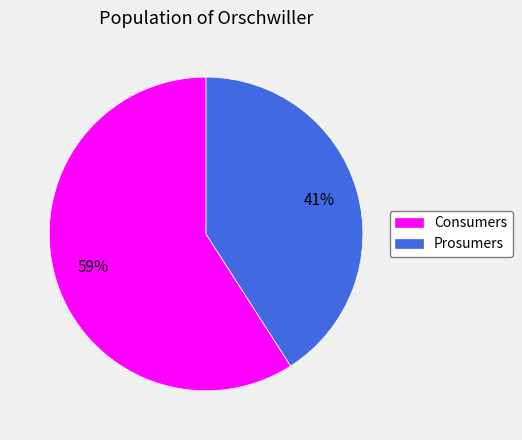

Is the sum of Prosumers and Consumers greater than half?

Yes